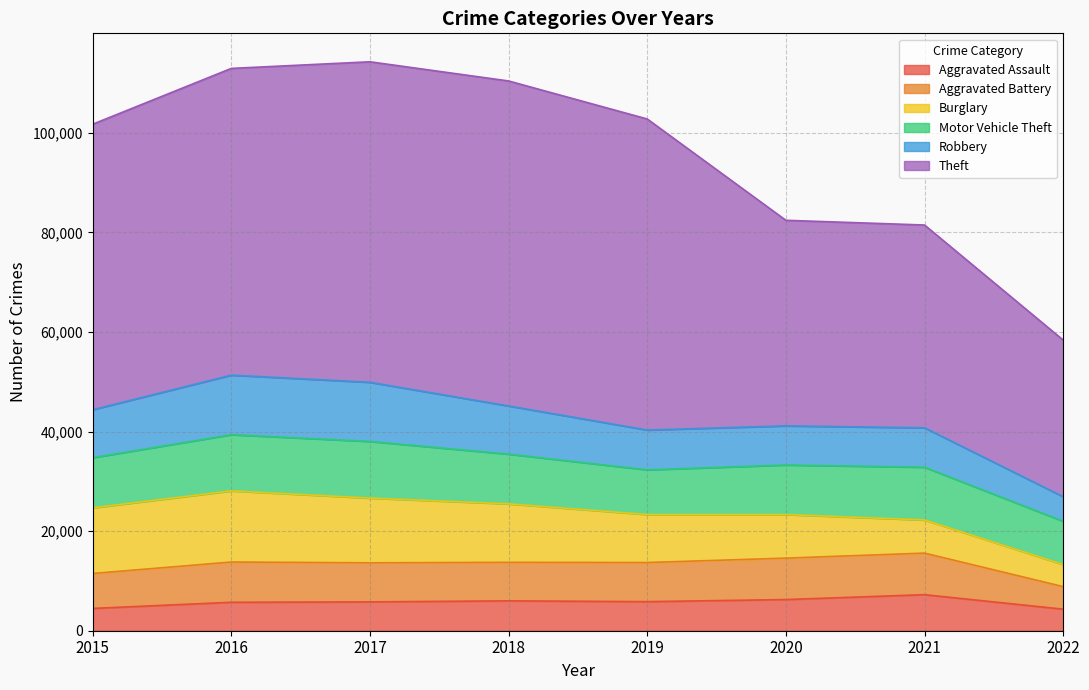

What is the value of the Burglary point at the 5th from the left?

9639